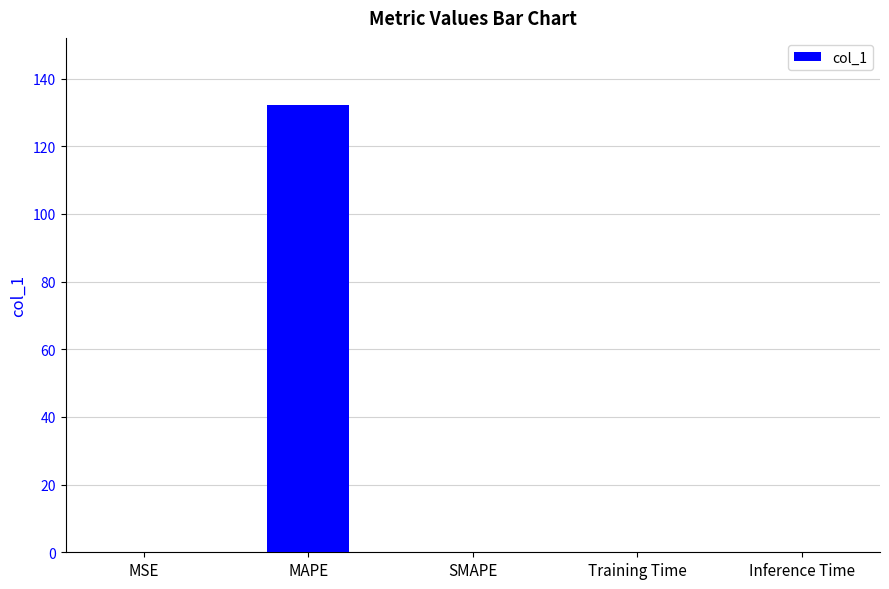

Which has a higher value, MSE or MAPE?

MAPE